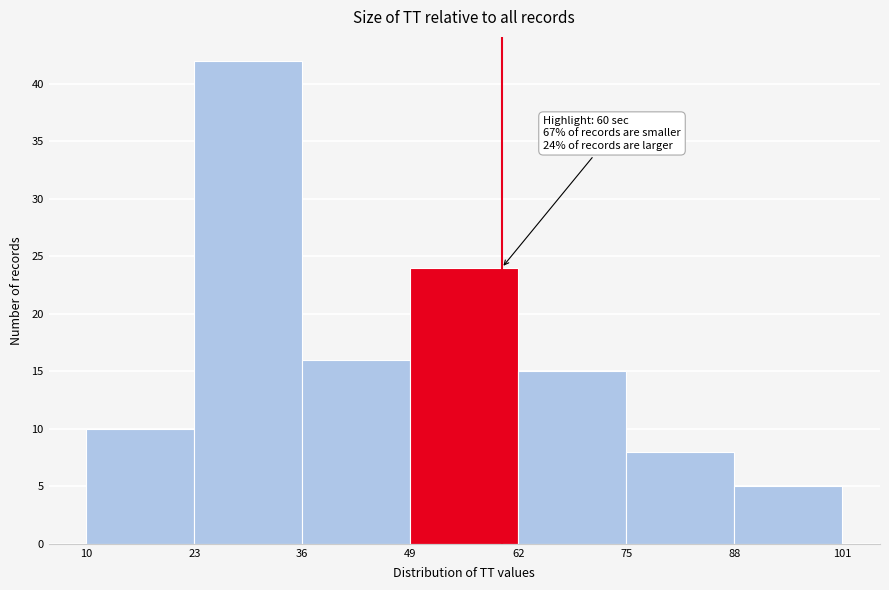

Which range on the x-axis has the tallest bar?

23 to 36